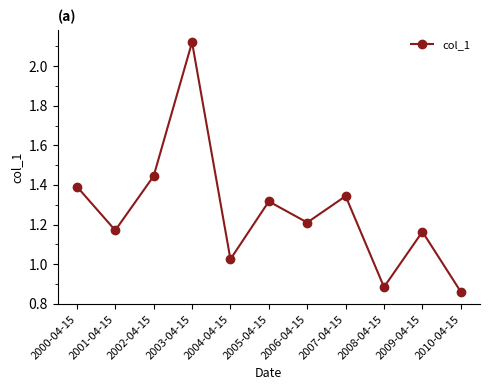

What is the label of the 6th point from the right?

2005-04-15